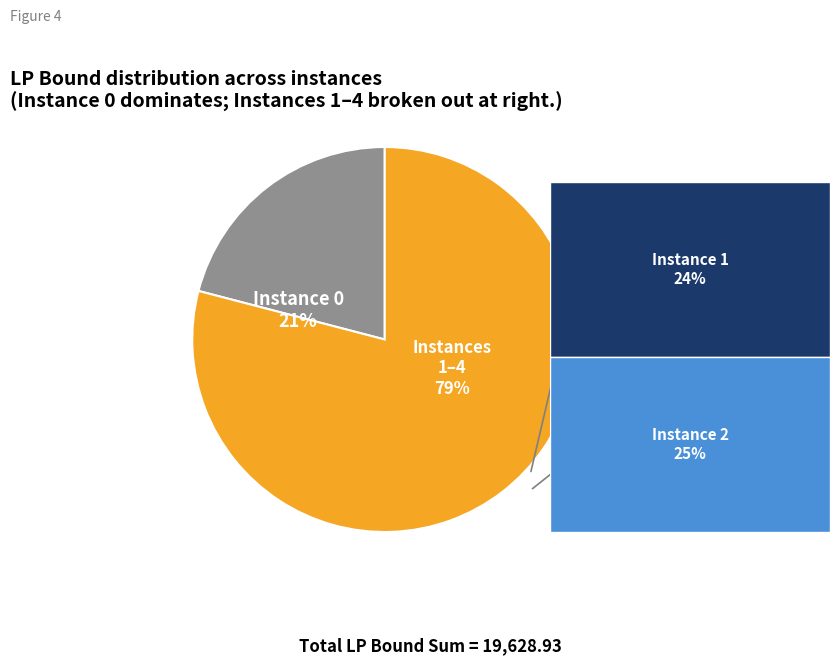

To the nearest percent, what is the difference between the largest and smallest slice percentages?

58%